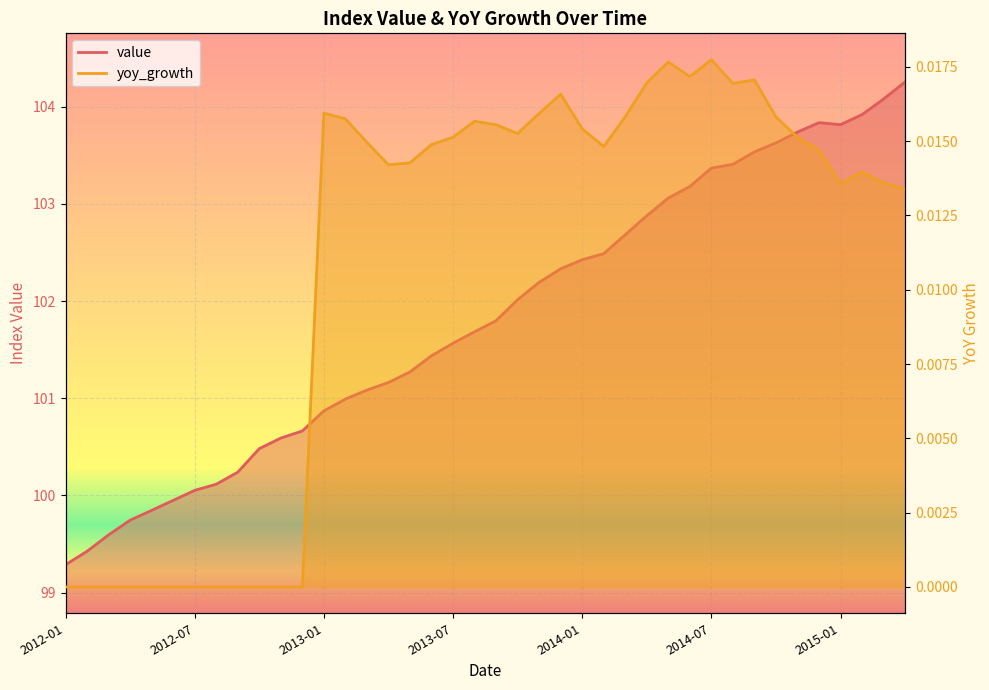

Which category has the lowest value in the value series?

2012-01